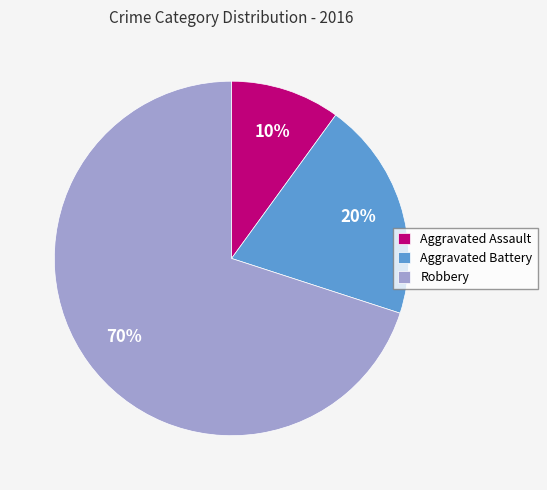

Combined, do Aggravated Battery and Robbery account for over 50%?

Yes